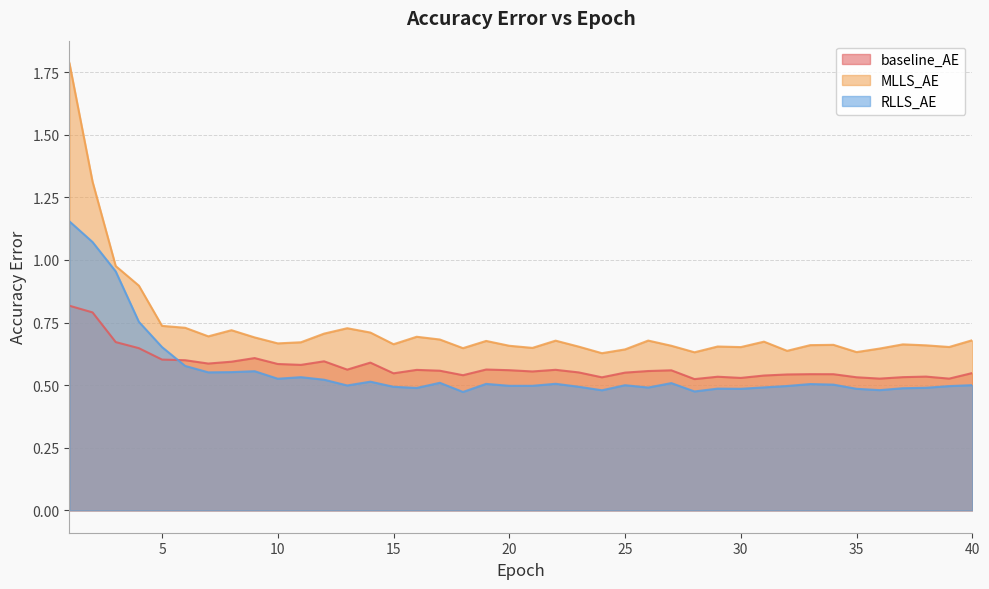

What is the sum of the RLLS_AE values at 15 and 1?

1.6